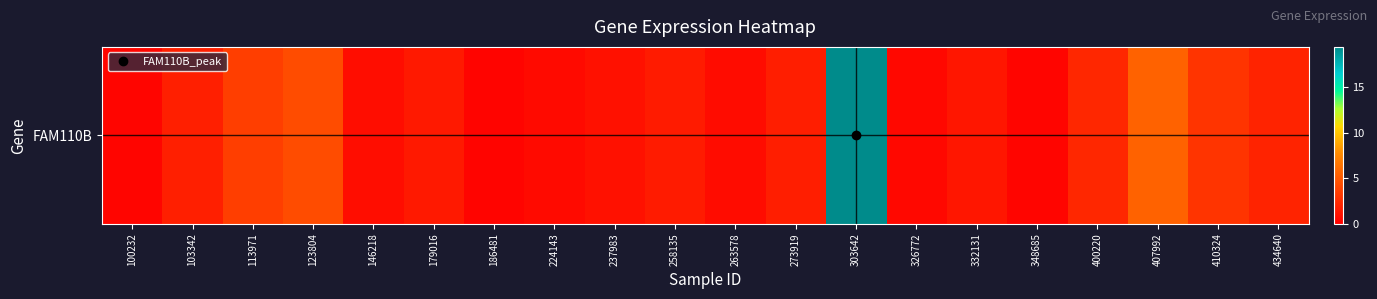

What is the minimum value shown in the chart?

0.2